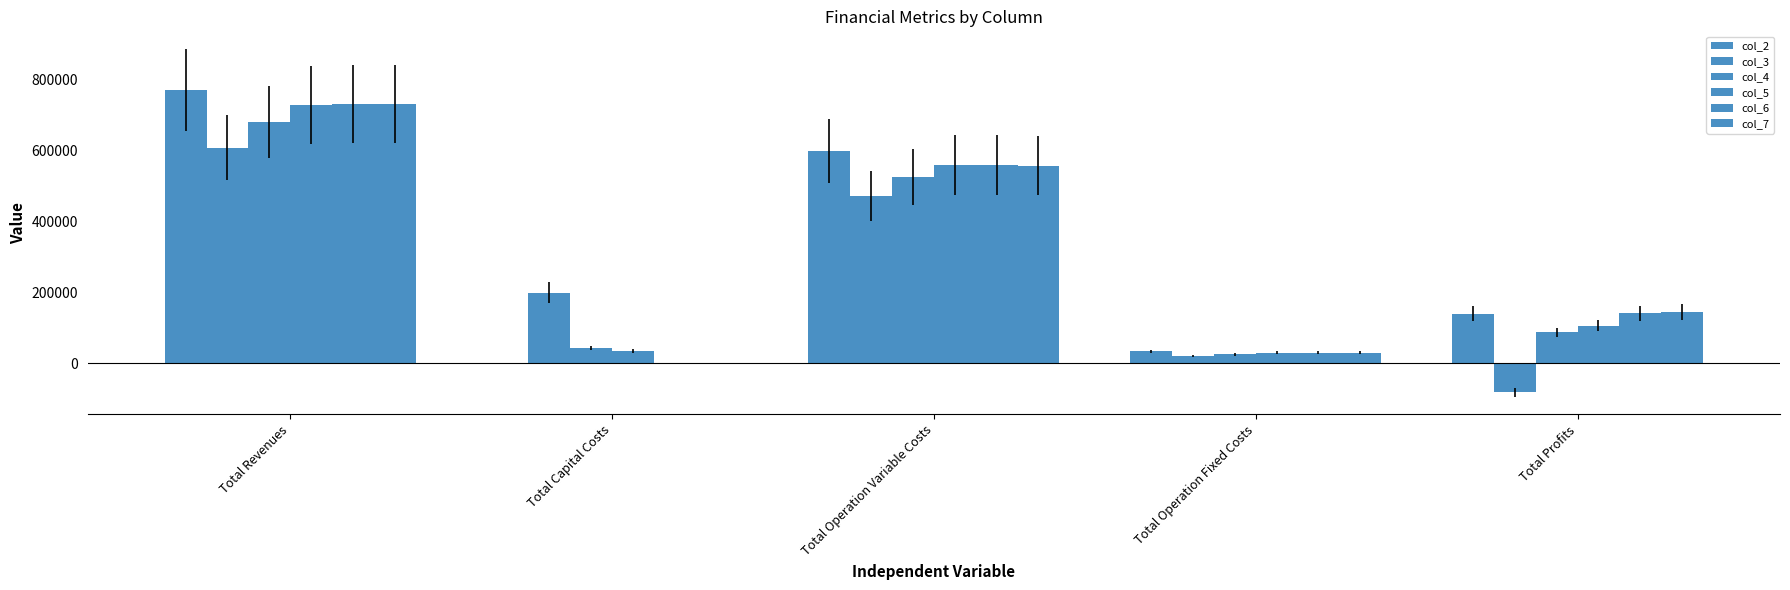

What is the approximate value of col_2 at Total Profits?

139222.0